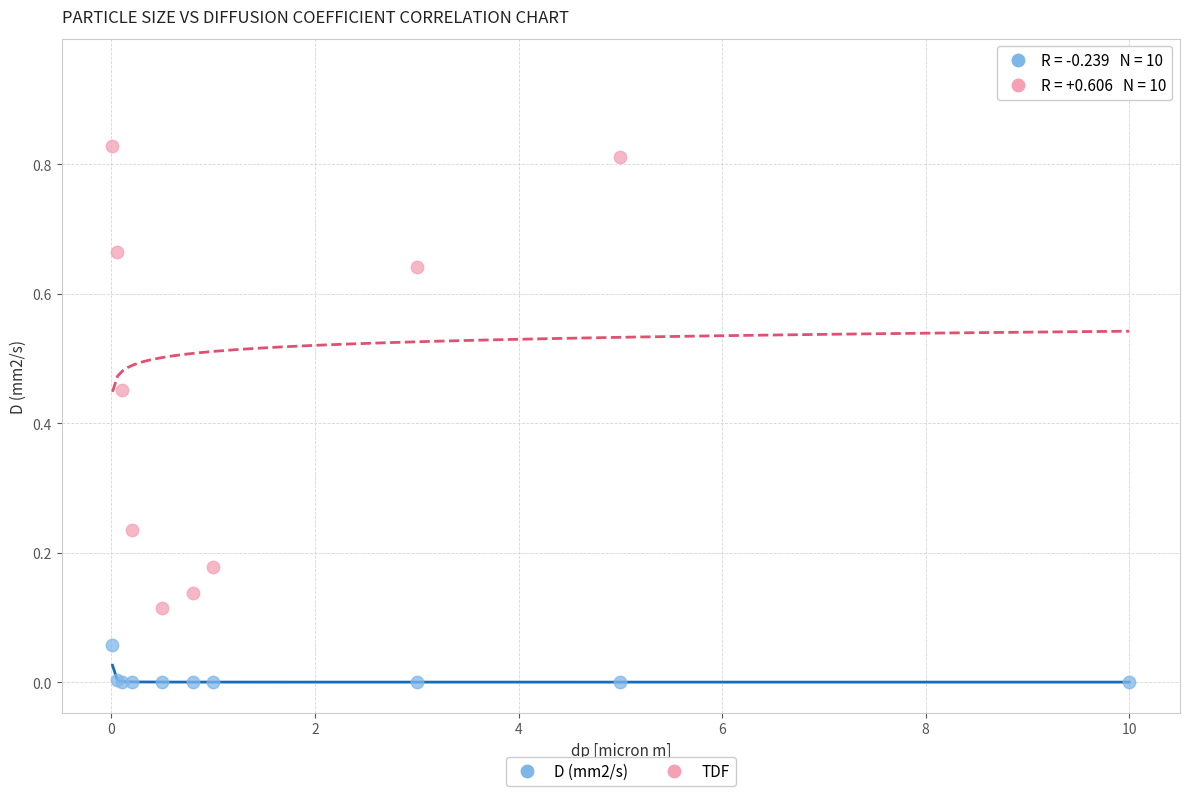

Which series has the largest Y range (max minus min)?

TDF